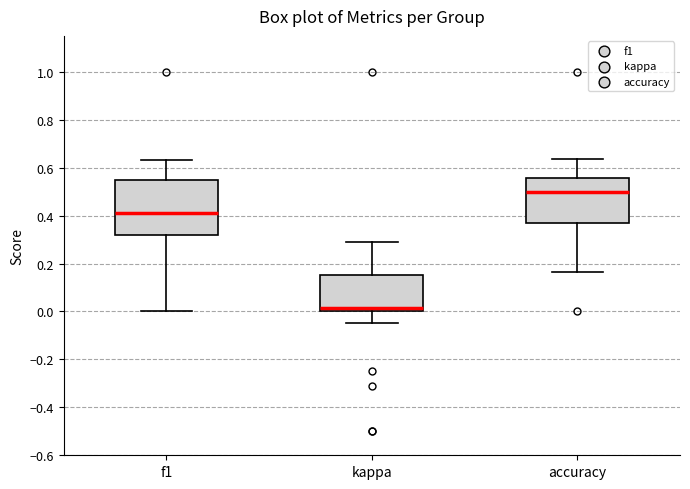

Which box's median line is the lowest?

kappa